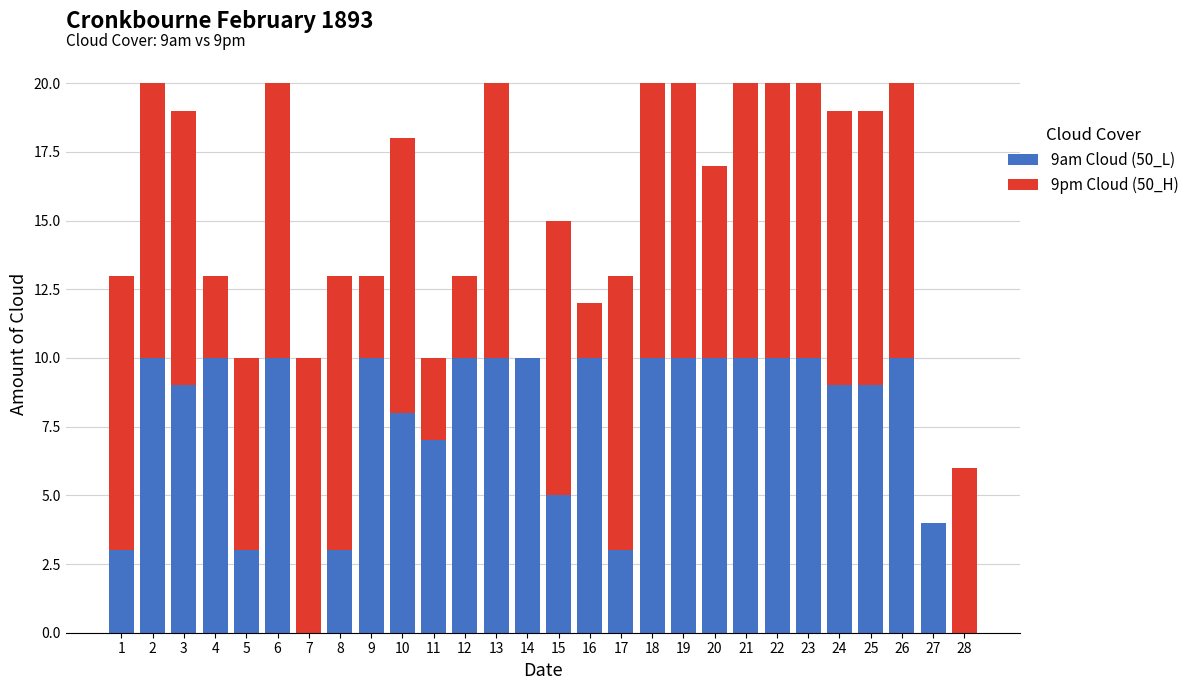

True or false: 9am Cloud (50_L) has a value of 2 at 12.

False